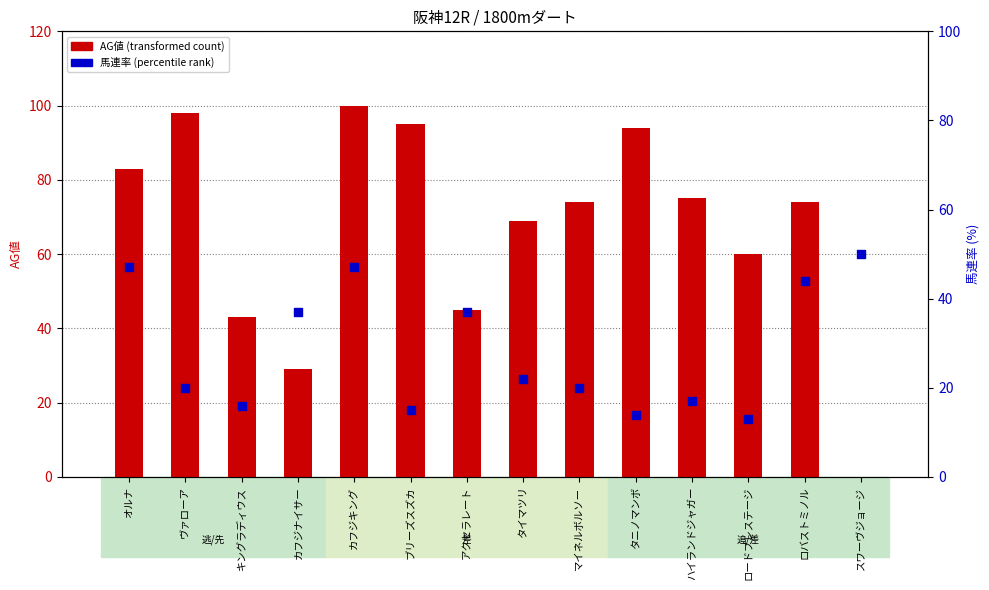

Which series has the largest total across all categories?

AG値 (transformed count)